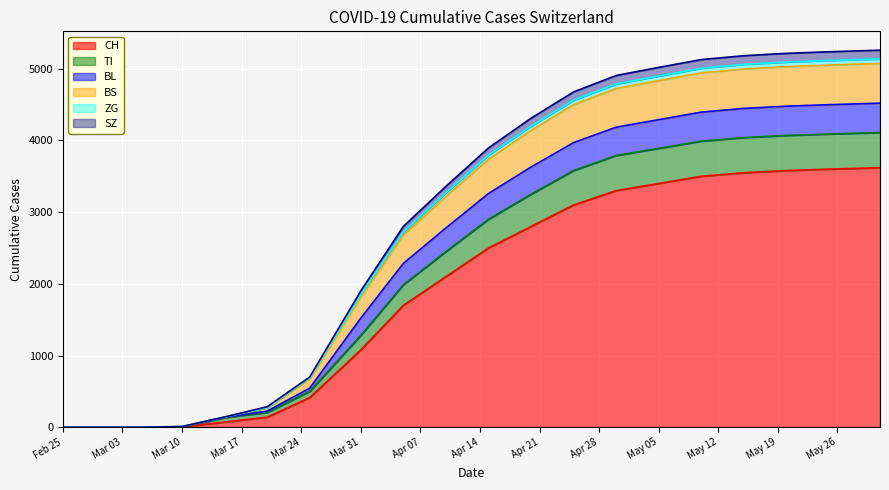

What is the approximate value of BS at Mar 10?

10